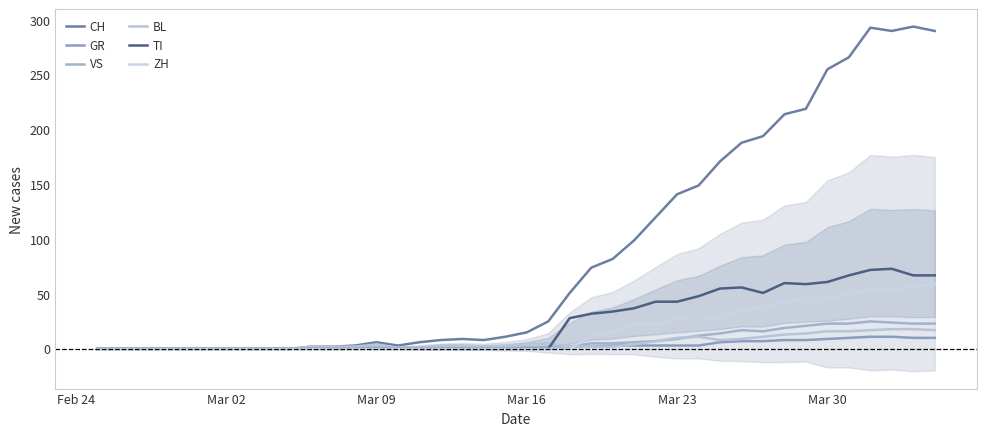

What is the difference between the maximum and minimum values in the BL series?

18